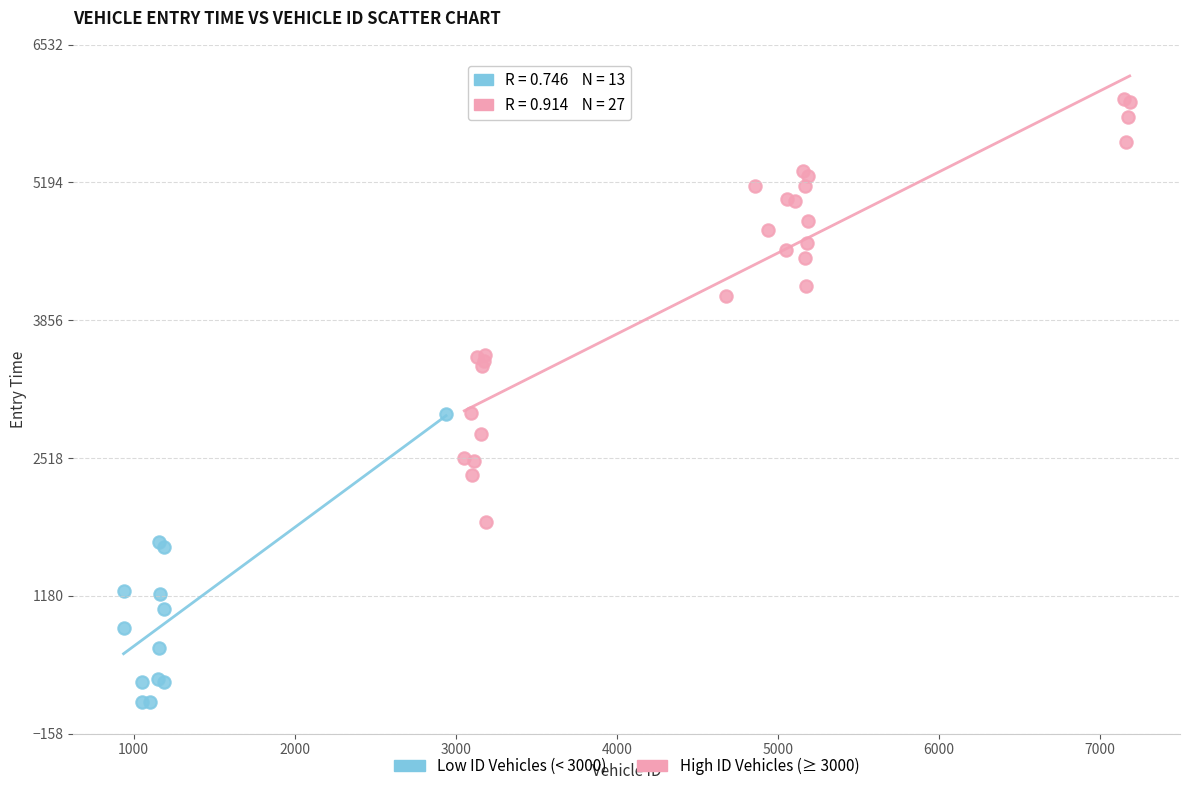

Which series has the widest spread of Y values?

High ID Vehicles (≥ 3000)